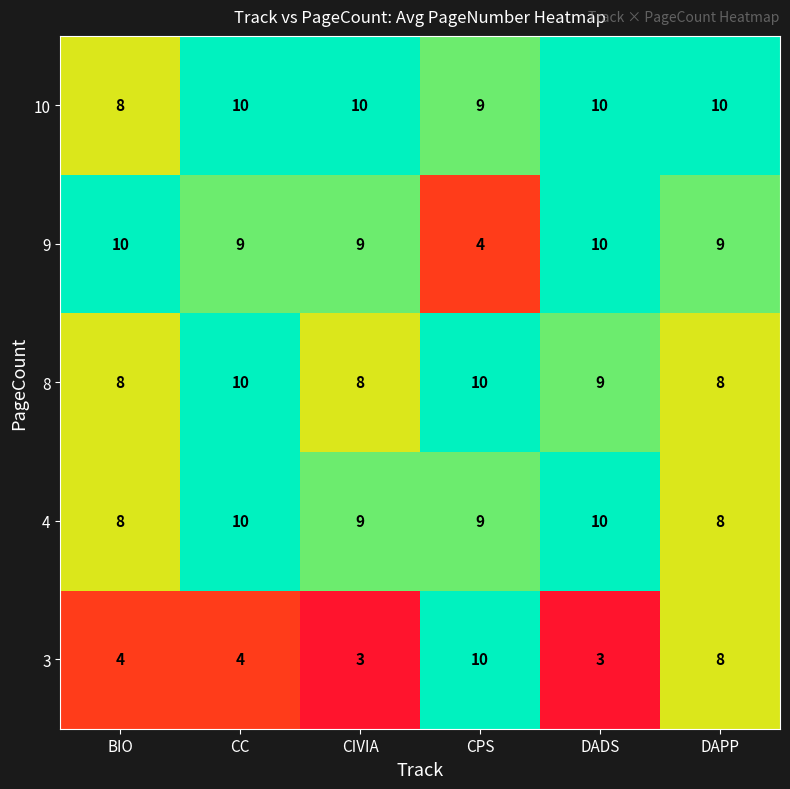

Which series has the largest range (max minus min)?

3